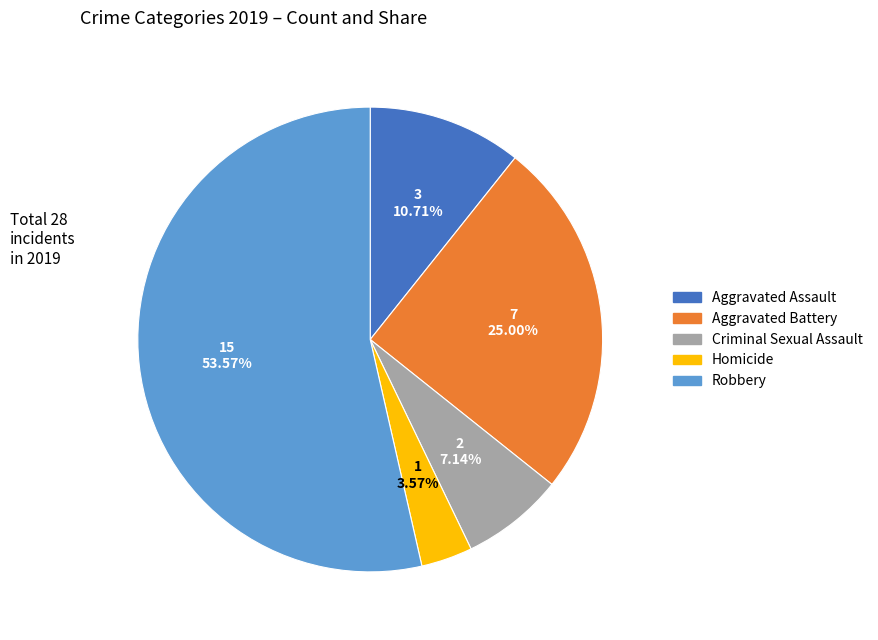

The Aggravated Battery slice represents 25% of the pie. True or false?

True